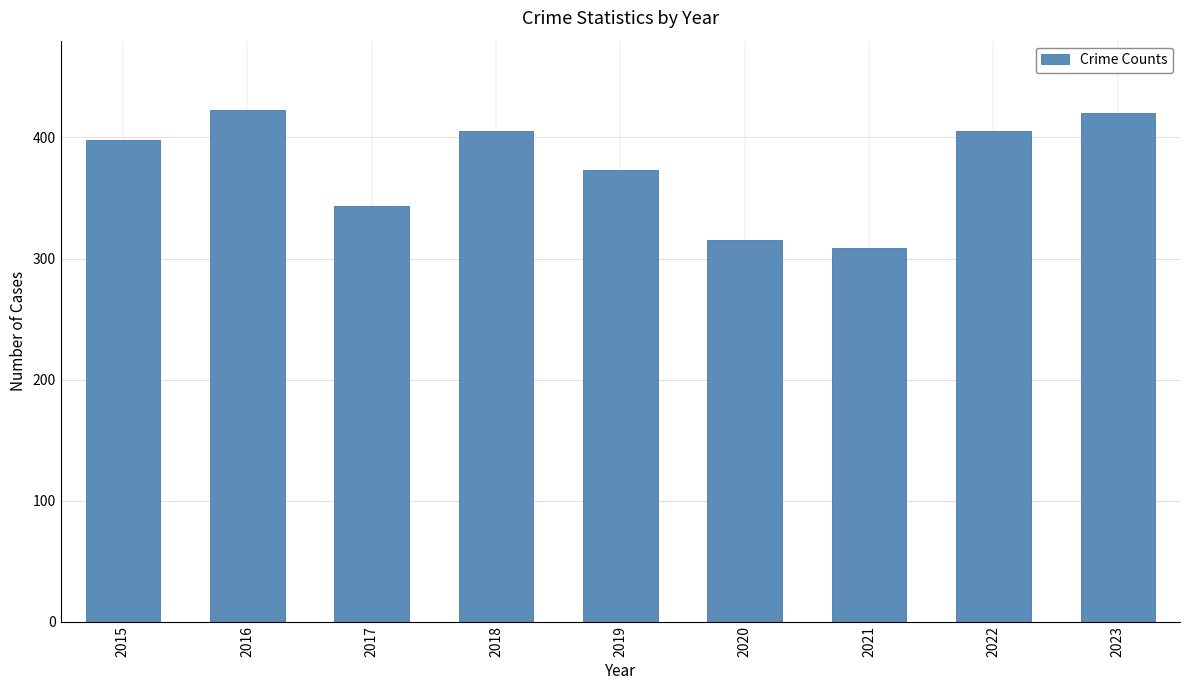

Where is the data nearest to the value 366?

2019